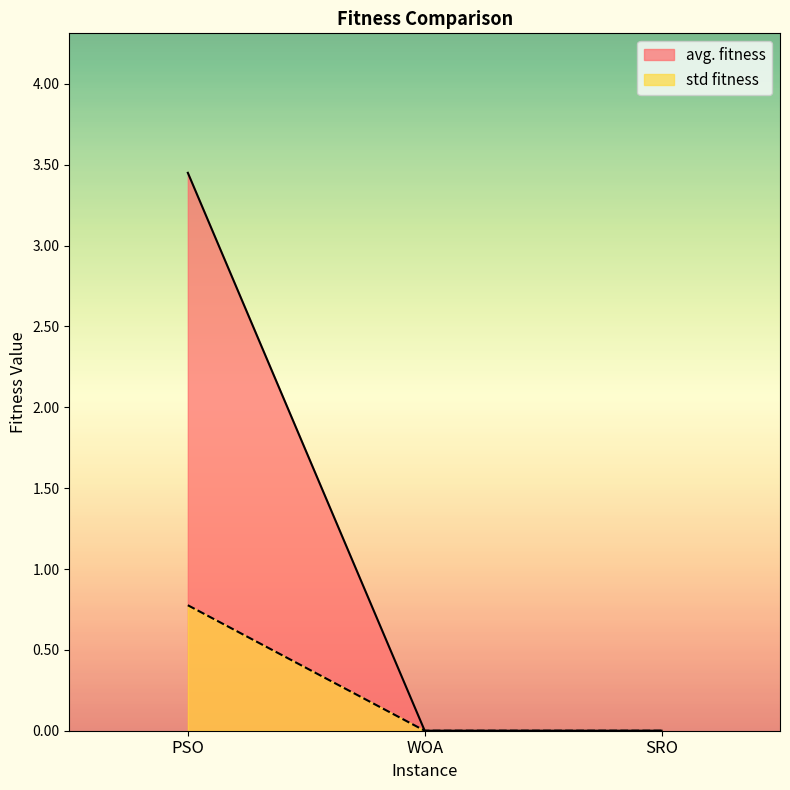

Which series has the largest range (max minus min)?

avg. fitness